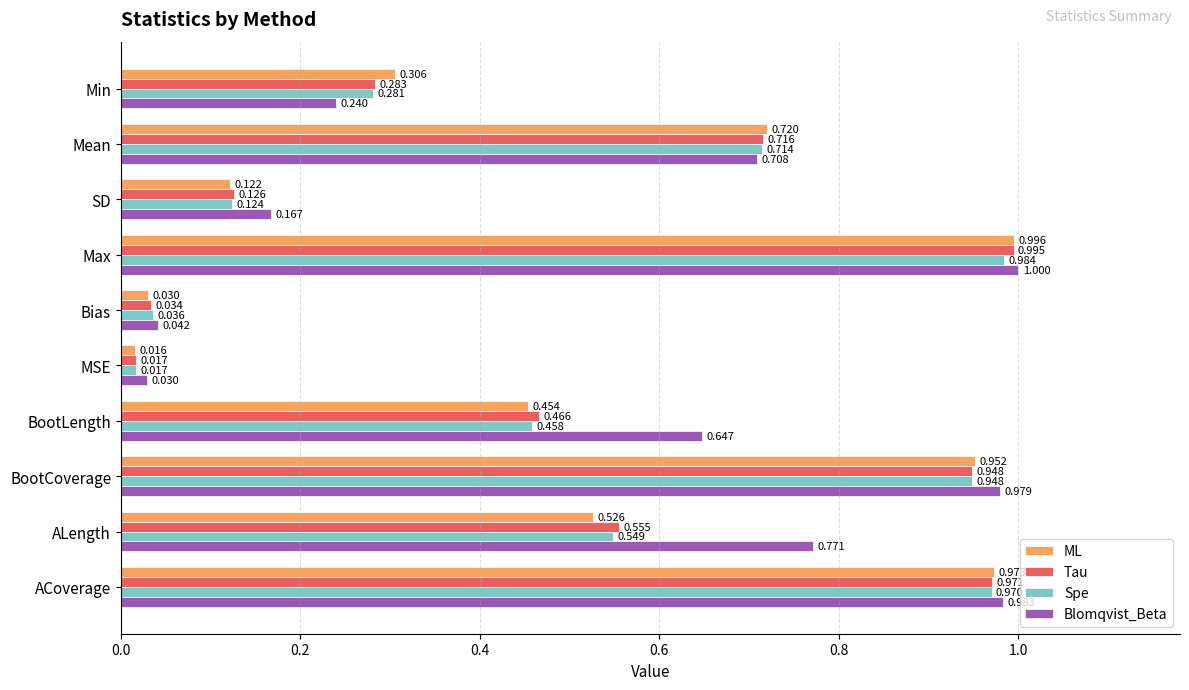

Which label corresponds to the smallest value in the chart?

MSE